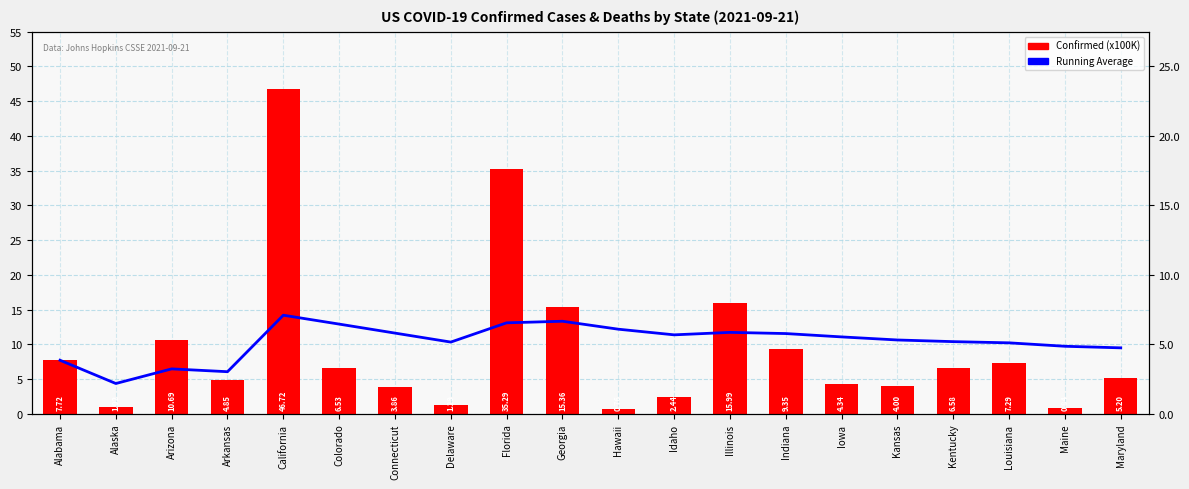

What is the difference between the highest and lowest values at Kansas?

6.6